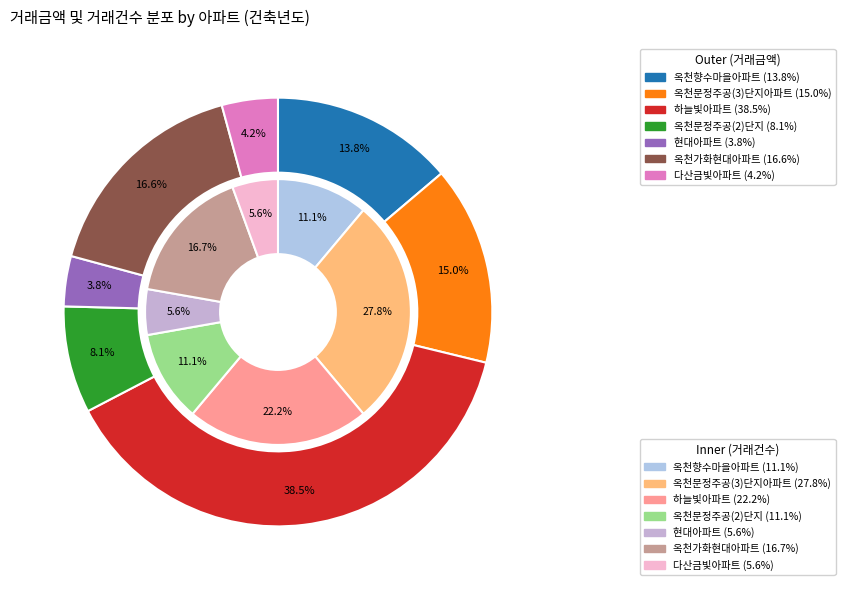

What is the ratio of the value at 하늘빛아파트
(2007) to the value at 현대아파트
(1992)?

4.0